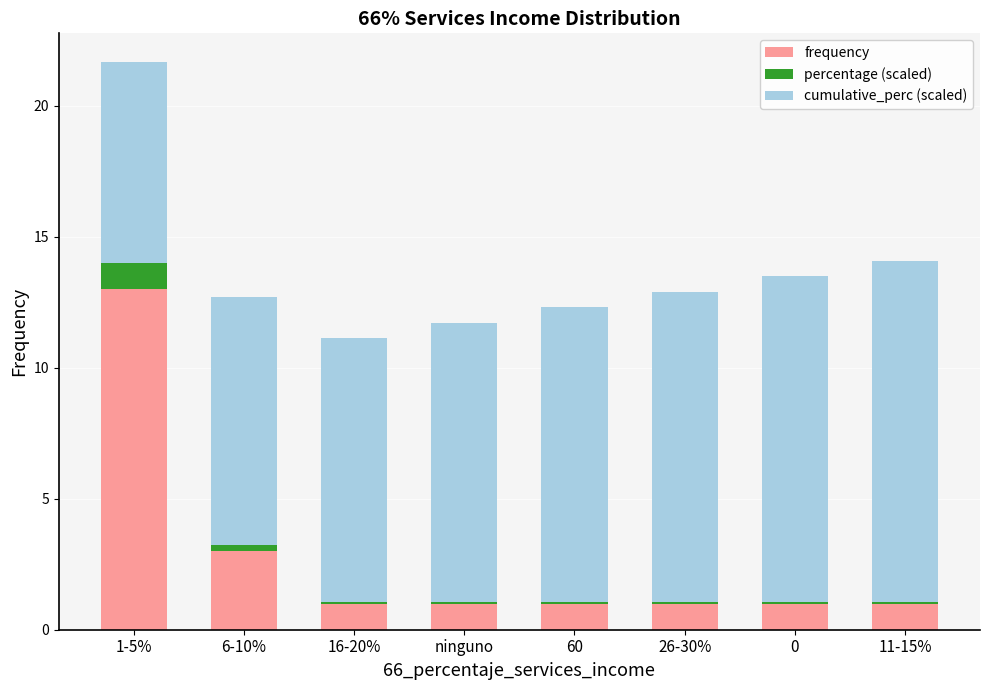

At which category is the sum across all series the highest?

1-5%